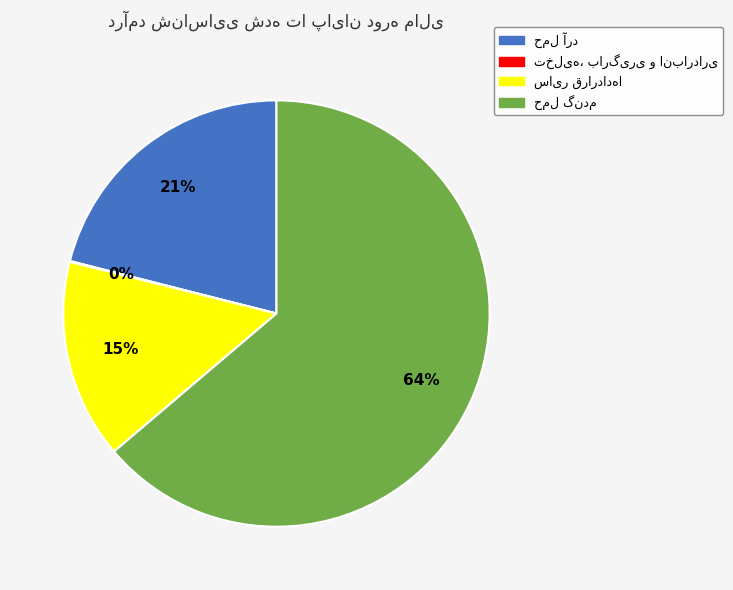

Does any single category account for the majority?

Yes